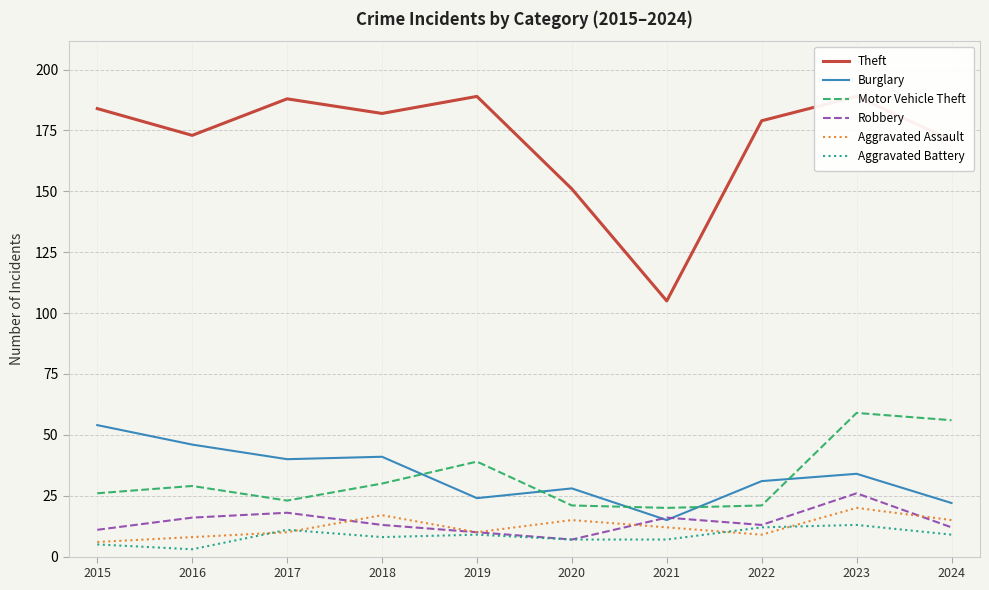

The value of Aggravated Battery at 2017 is 6. True or false?

False